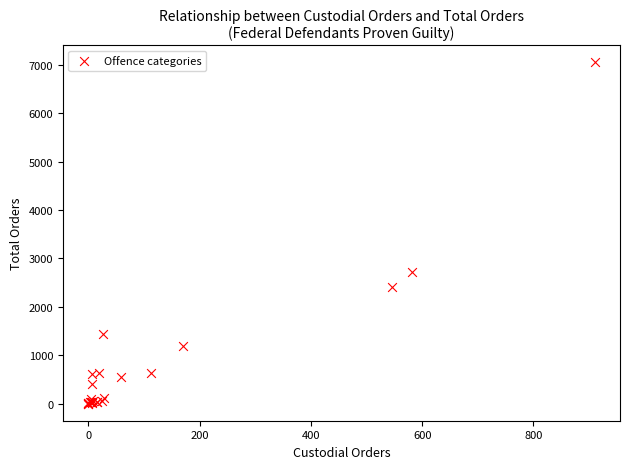

What Y value in the scatter plot is closest to 3524?

2712